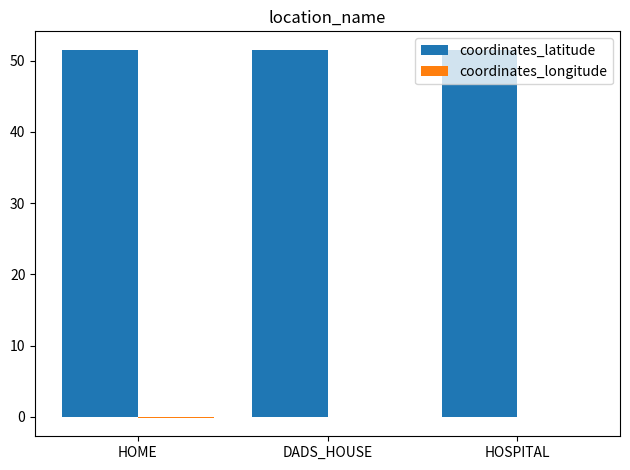

What is the maximum value shown in the chart?

51.5